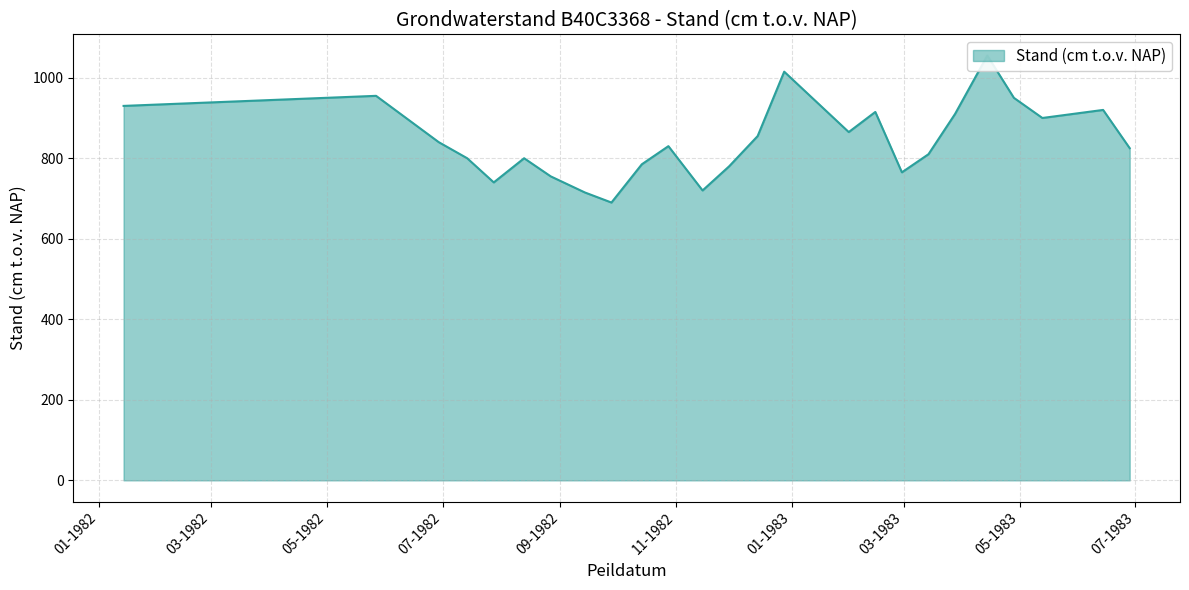

What is the smallest value displayed?

690